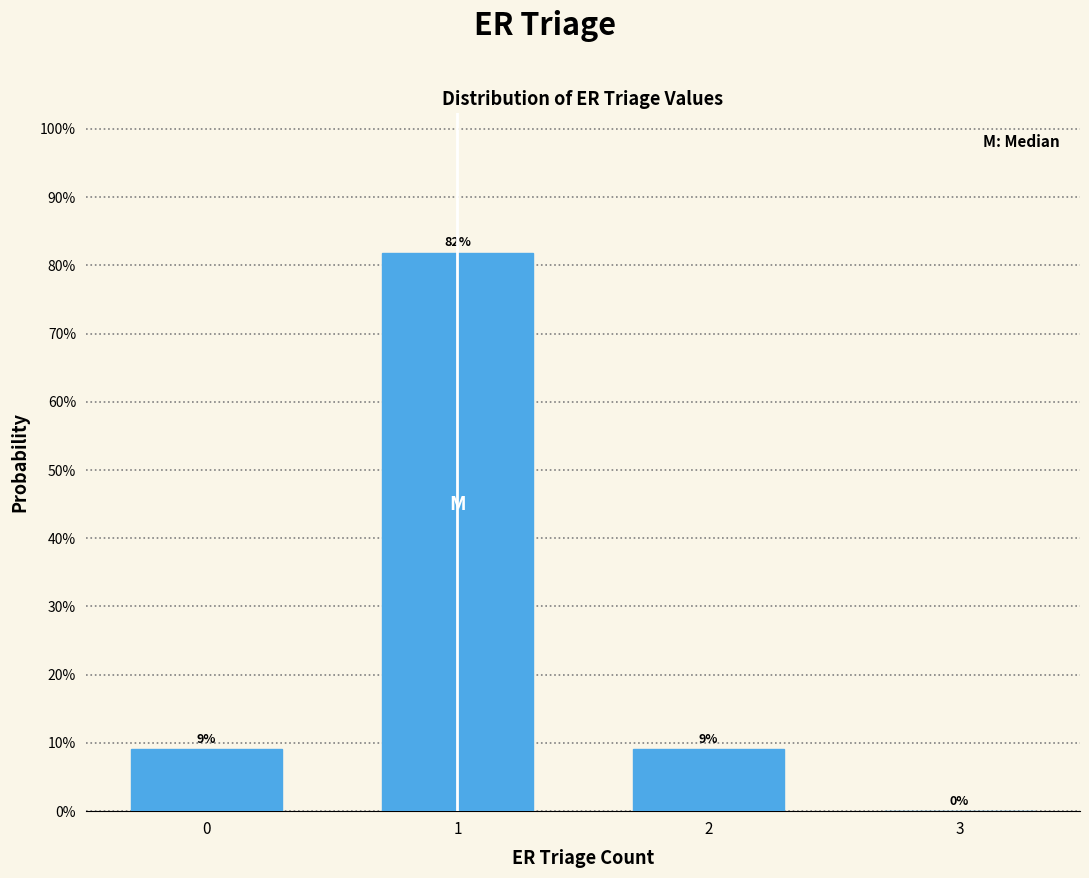

The chart shows a value of 9.1 at 0. True or false?

True